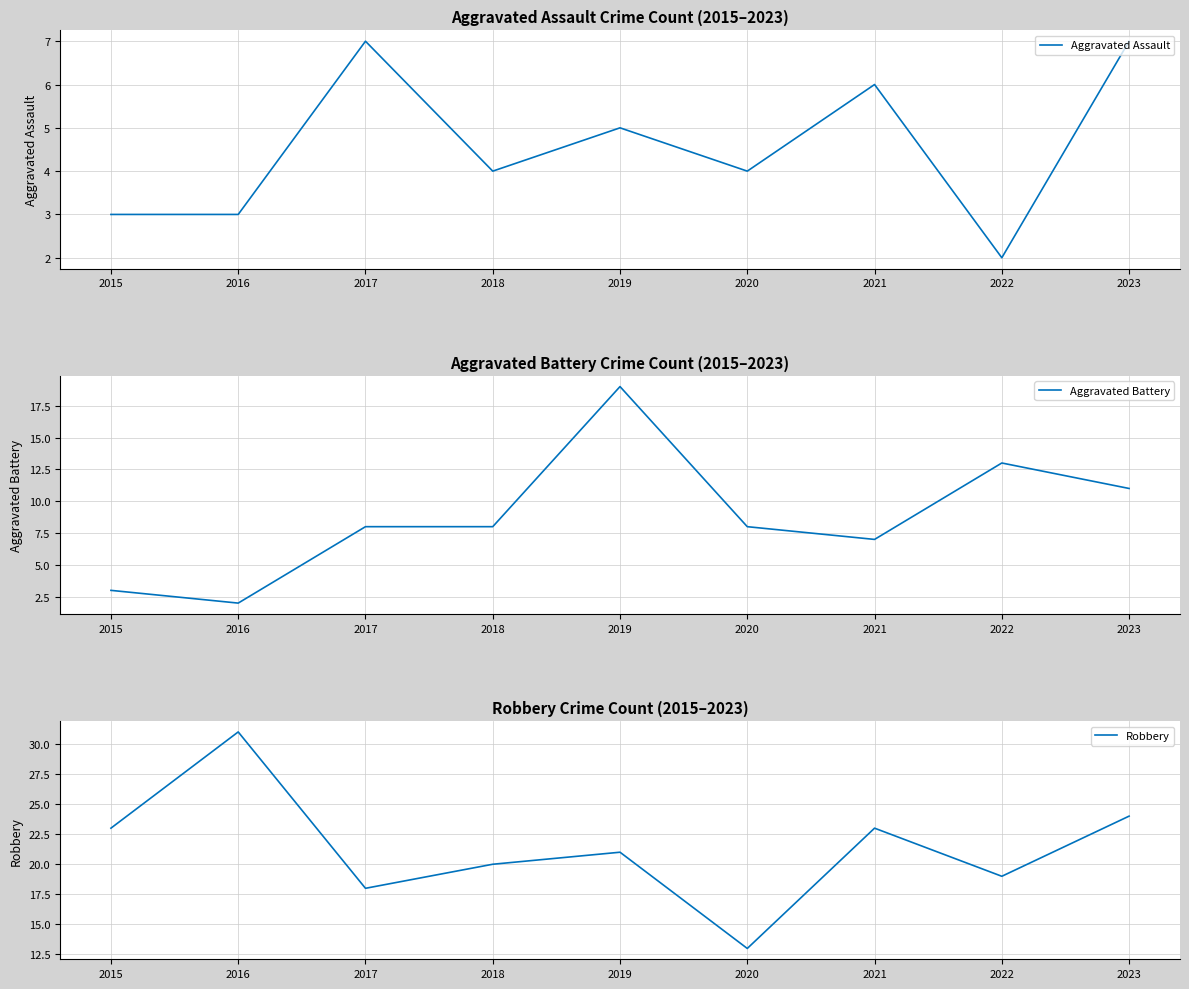

What are all the series names shown in the legend?

Aggravated Assault, Aggravated Battery, Robbery